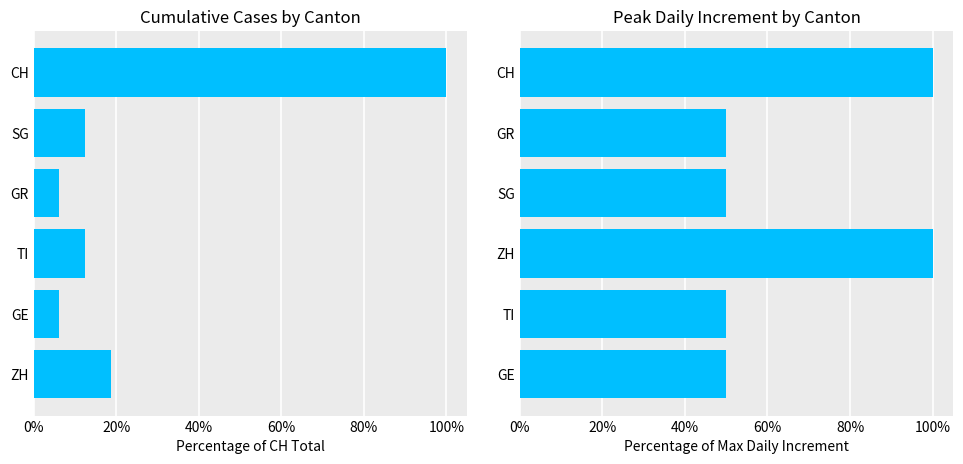

Is the value of Peak Daily Increment (% of max) at 100% greater than the value of Cumulative Cases (% of CH total) at 60%?

Yes